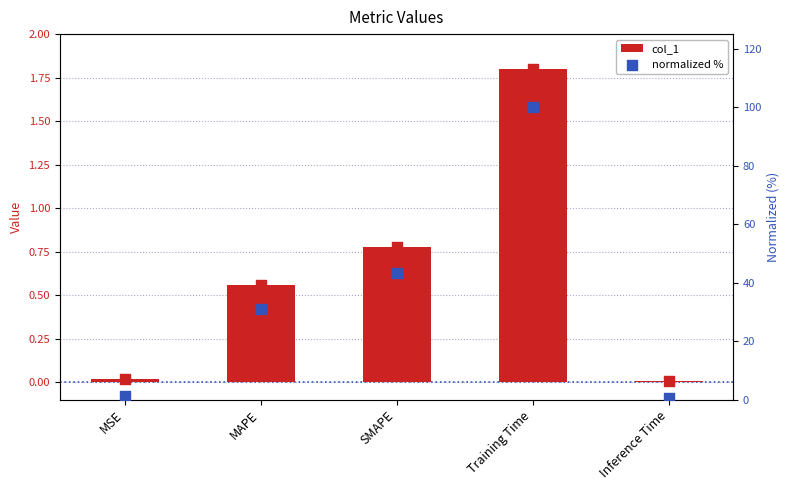

Which series has the largest Y range (max minus min)?

normalized %